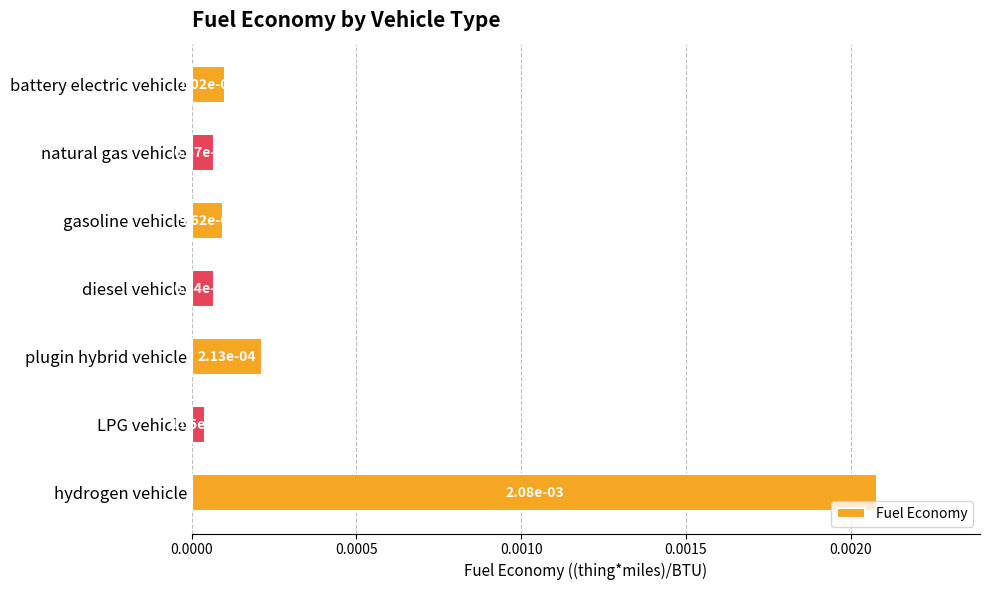

Are the bars horizontal?

Yes